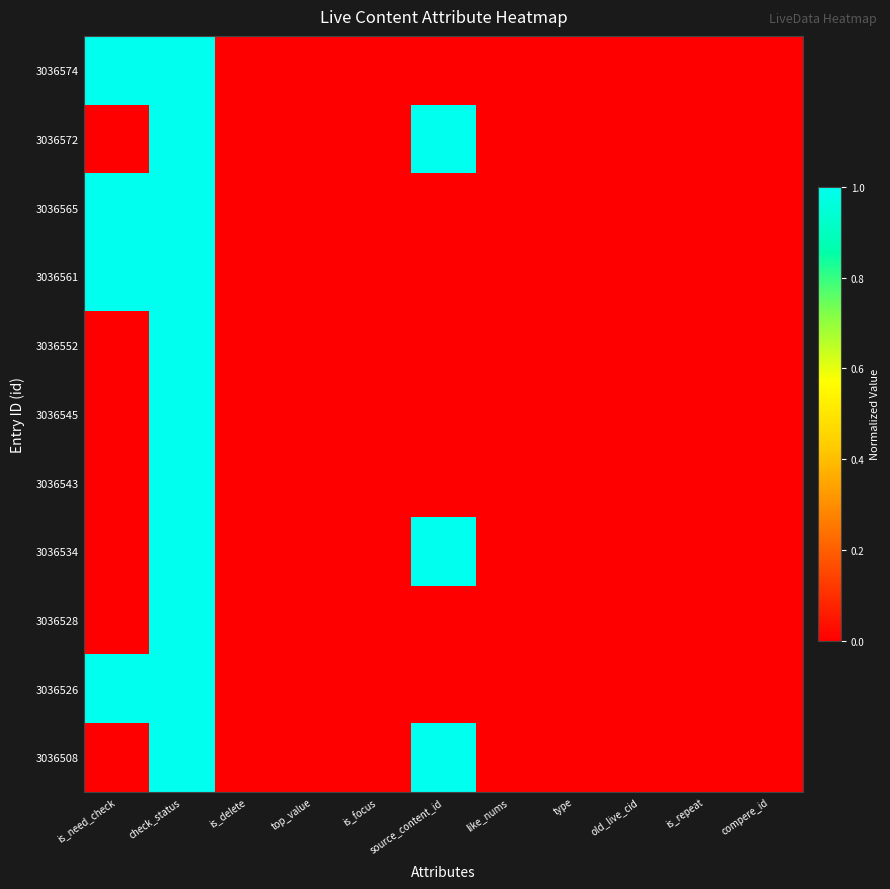

At like_nums, list the series in order from smallest to largest.

3036574, 3036572, 3036565, 3036561, 3036552, 3036545, 3036543, 3036534, 3036528, 3036526, 3036508